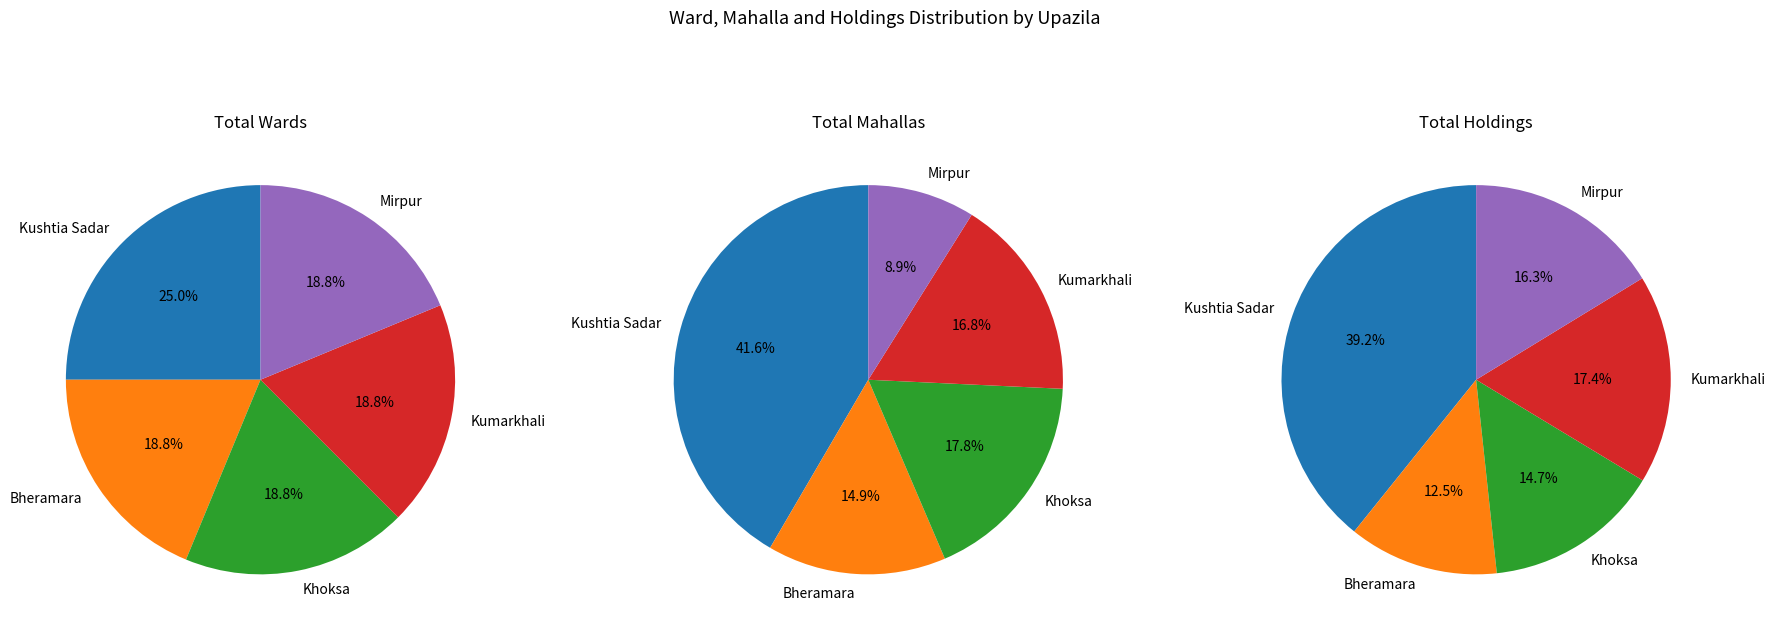

Count the number of slices in the pie.

5